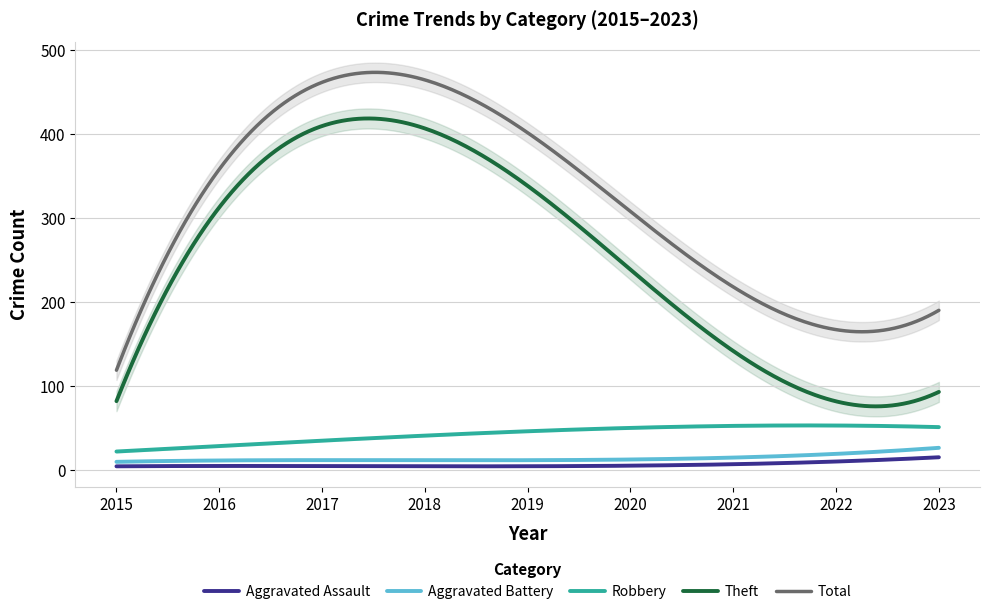

True or false: Robbery and Total intersect in this chart.

False